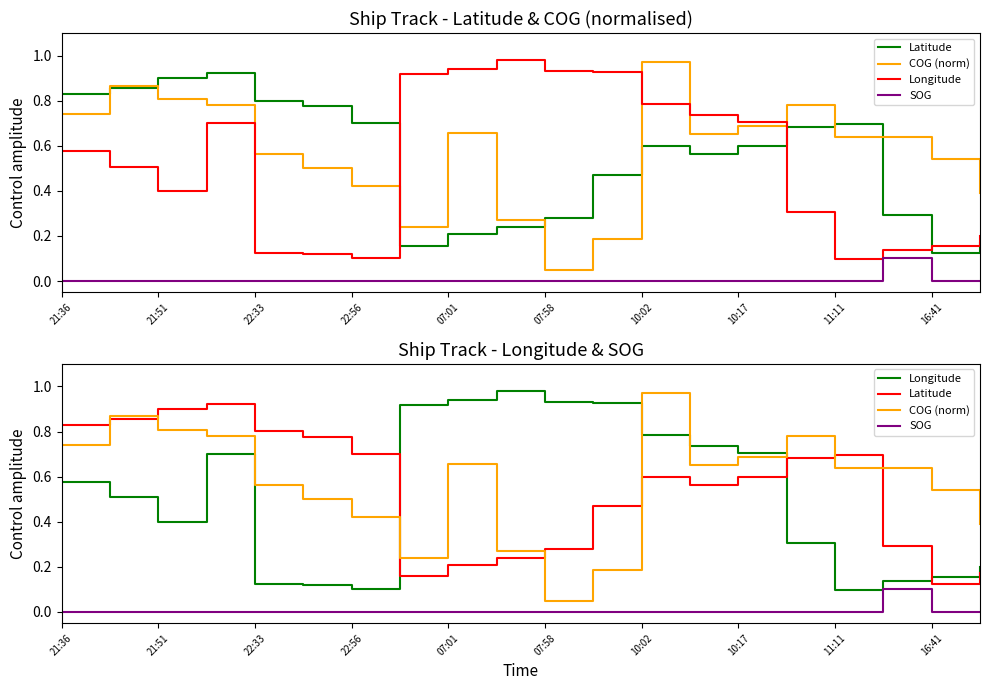

True or false: Latitude and SOG intersect in this chart.

False